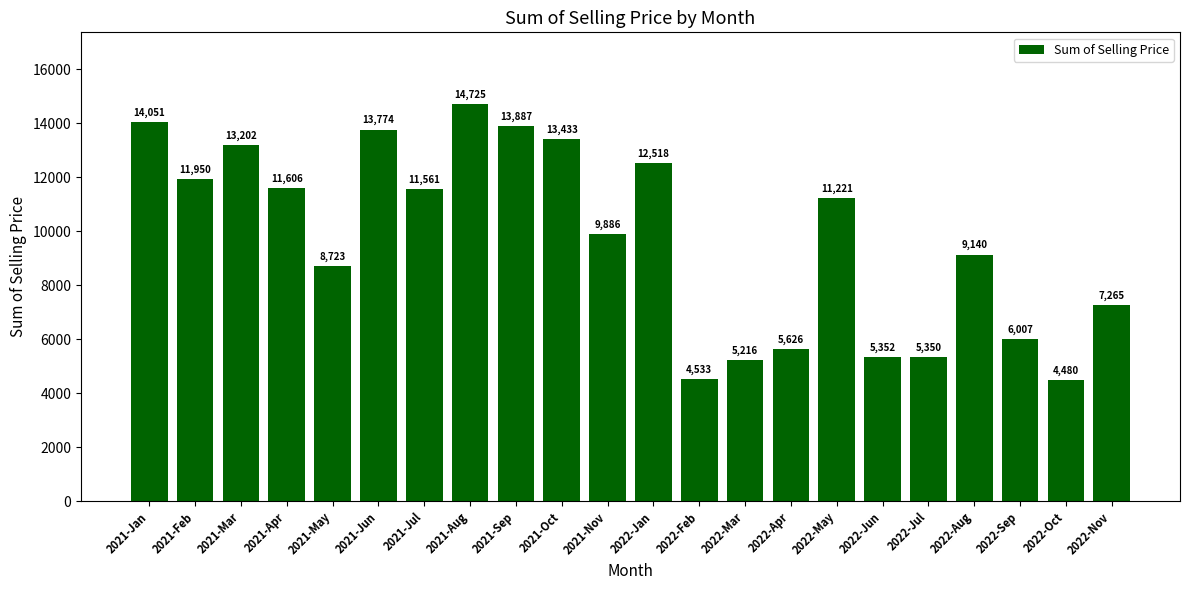

What is the minimum value shown in the chart?

4479.7